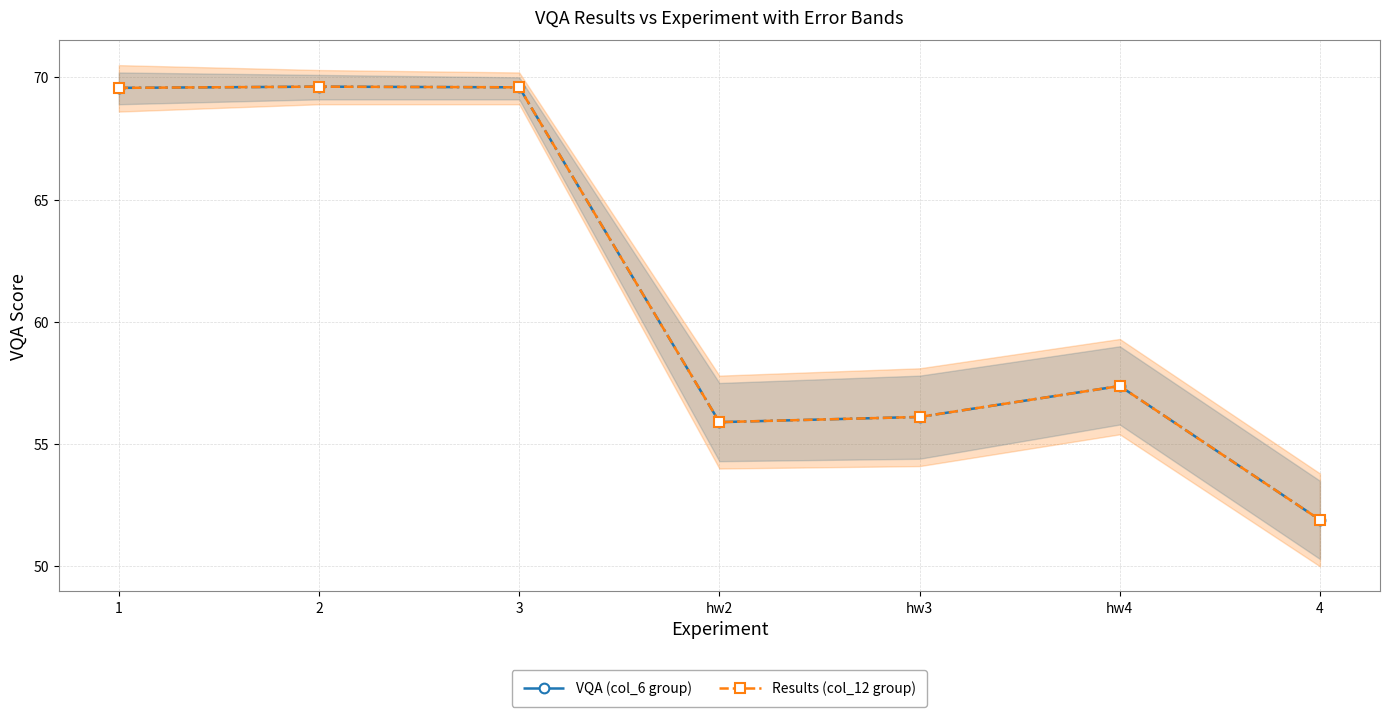

How many interior local valleys does the Results (col_12 group) series have?

1